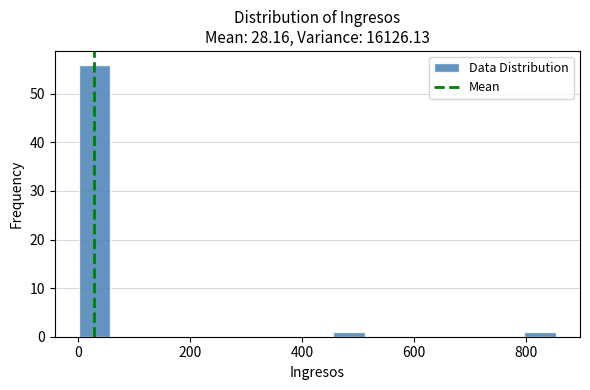

Read against the x-axis, roughly where is the centre of the tallest bar?

20